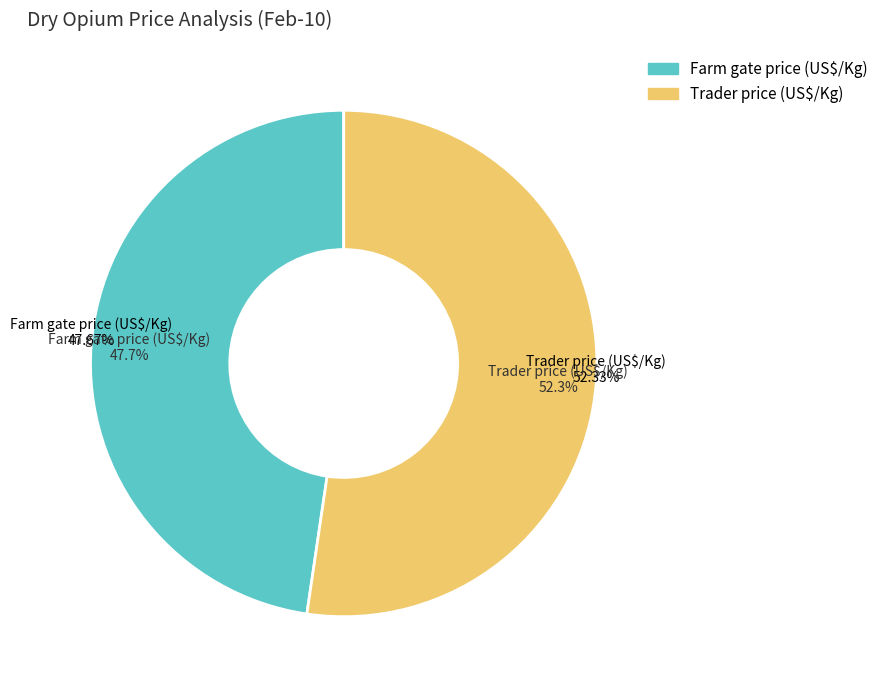

What is the ratio of the value at Farm gate price (US$/Kg) to the value at Trader price (US$/Kg)?

0.9